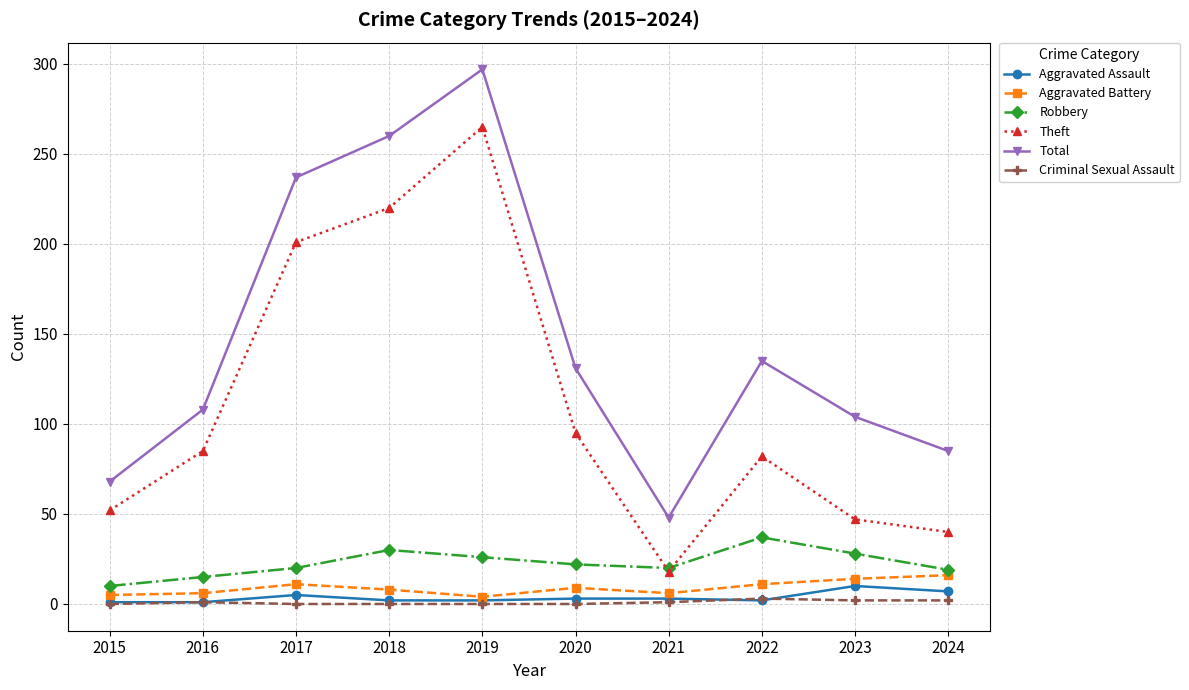

Which label corresponds to the largest value in the chart?

2019